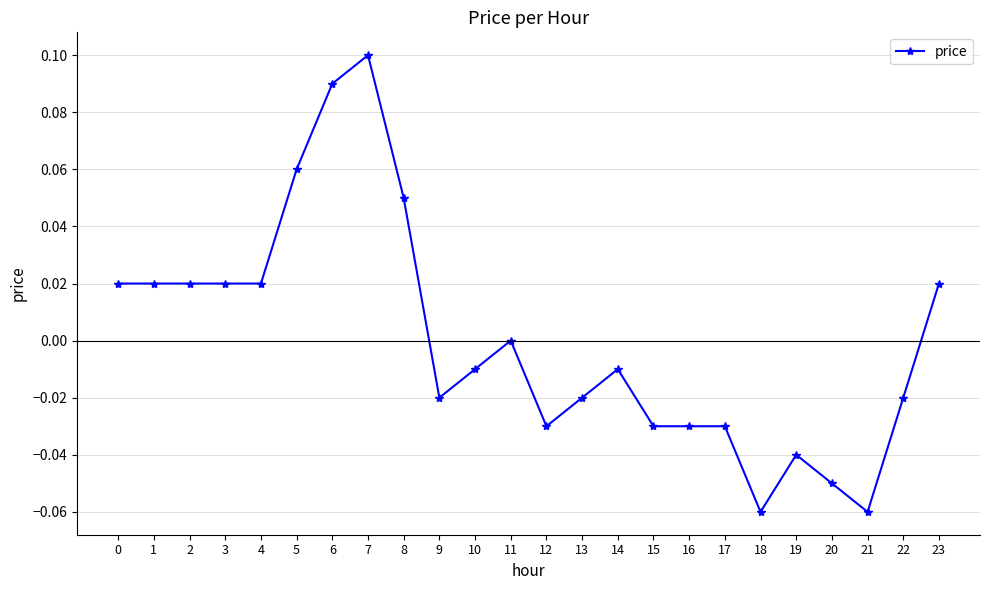

How many categories are shown in the chart?

24